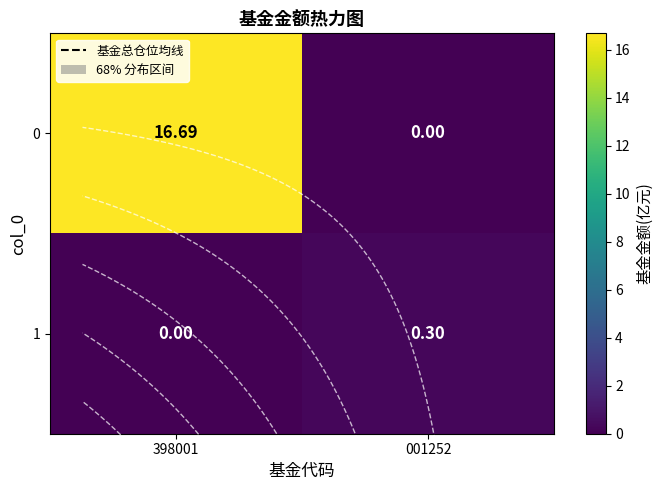

At 398001, list the series in order from largest to smallest.

0, 1